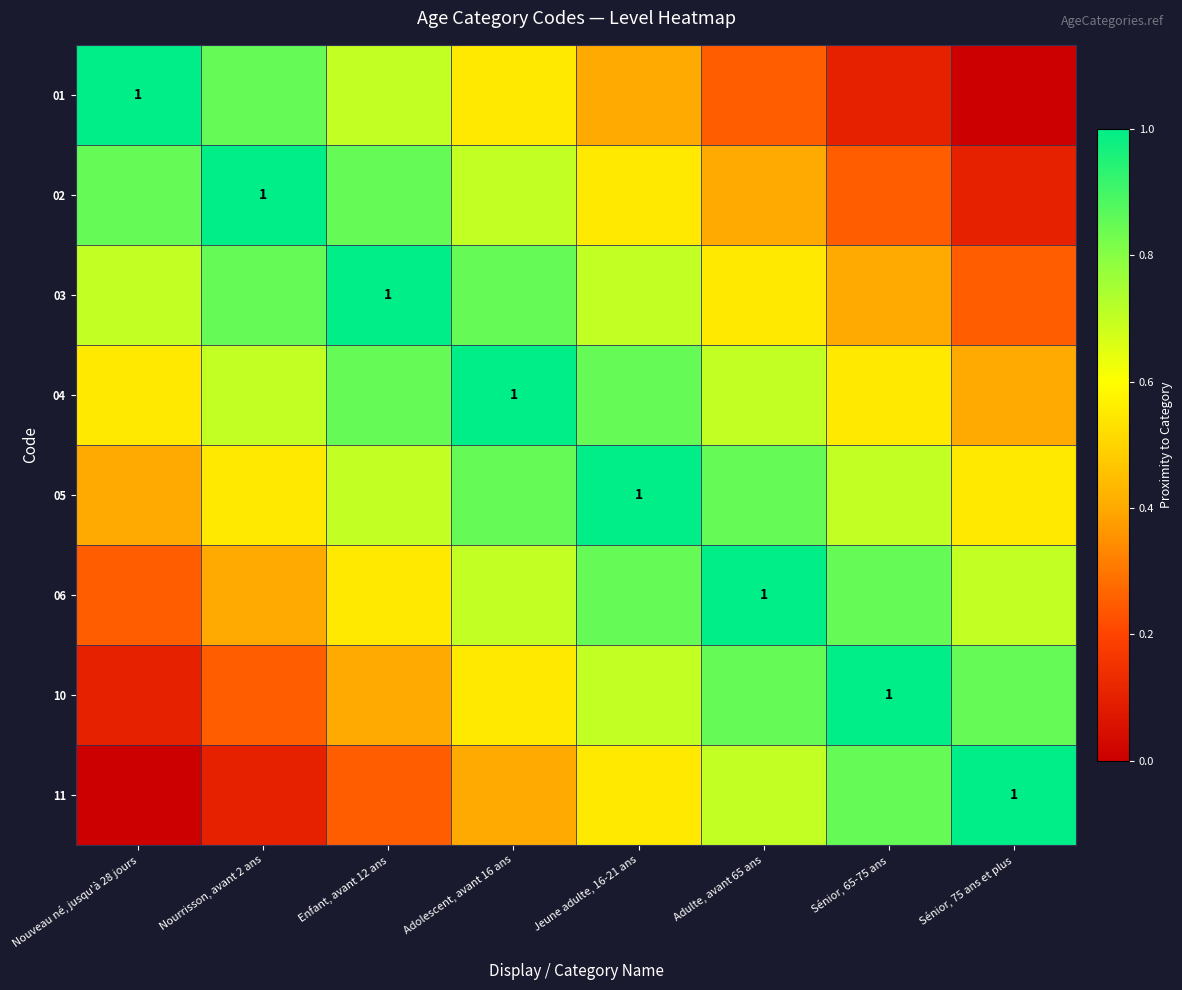

Between Adulte, avant 65 ans and Sénior, 65-75 ans, which is larger?

Adulte, avant 65 ans